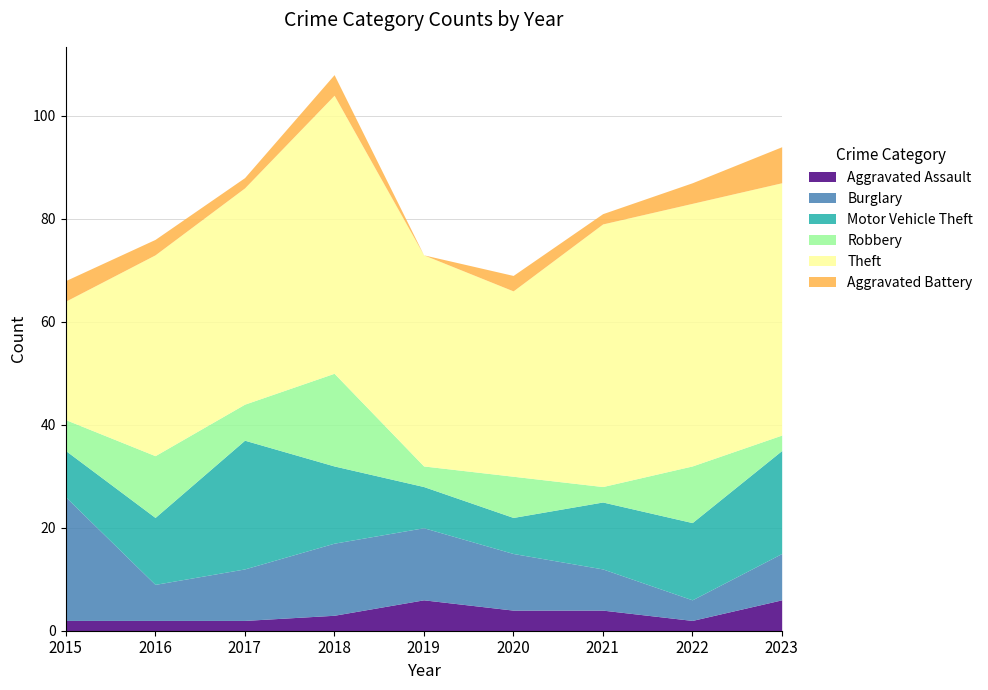

How many values in the Burglary series exceed 10?

4